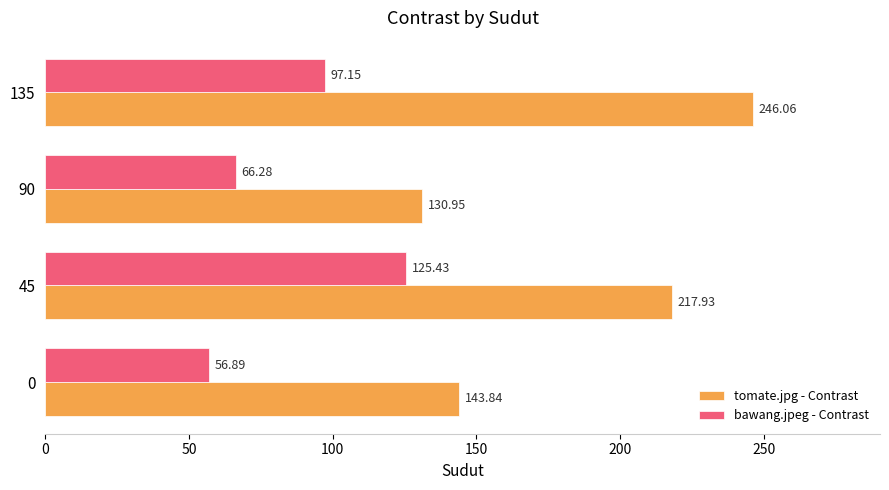

Rank the series by their maximum value, from highest to lowest.

tomate.jpg - Contrast, bawang.jpeg - Contrast